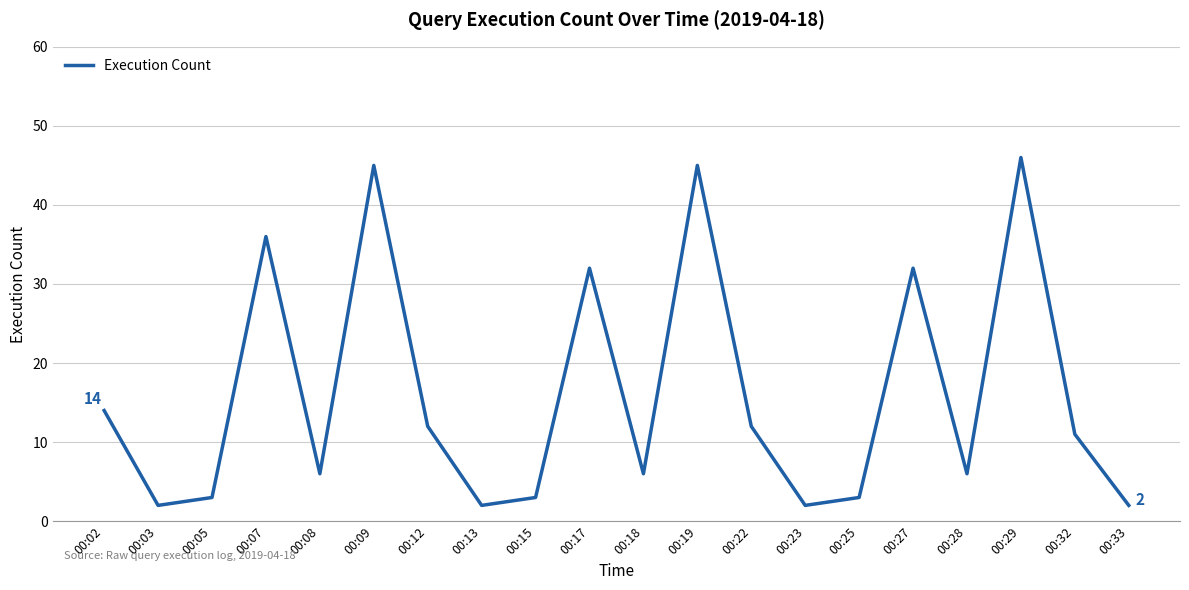

Reading left to right, list all the values displayed in this chart.

00:02=14	00:03=2	00:05=3	00:07=36	00:08=6	00:09=45	00:12=12	00:13=2	00:15=3	00:17=32	00:18=6	00:19=45	00:22=12	00:23=2	00:25=3	00:27=32	00:28=6	00:29=46	00:32=11	00:33=2